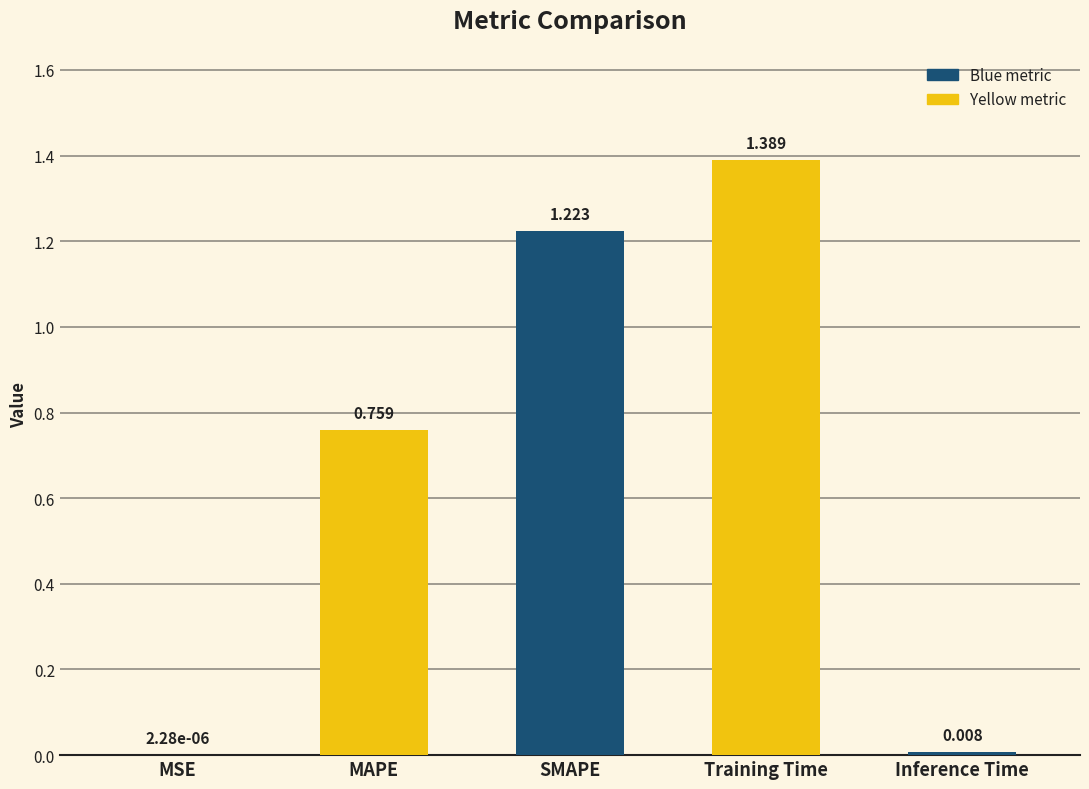

What is the difference between the values at Training Time and MAPE?

0.6